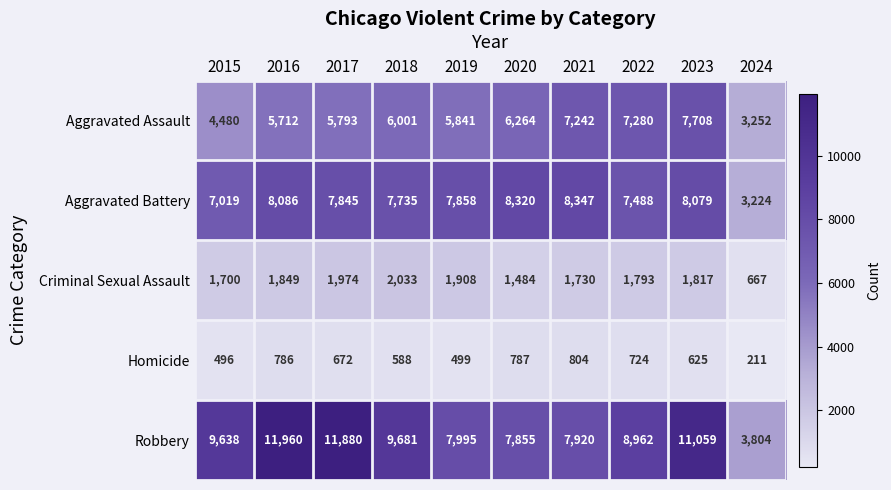

Which series has the largest total across all categories?

Robbery